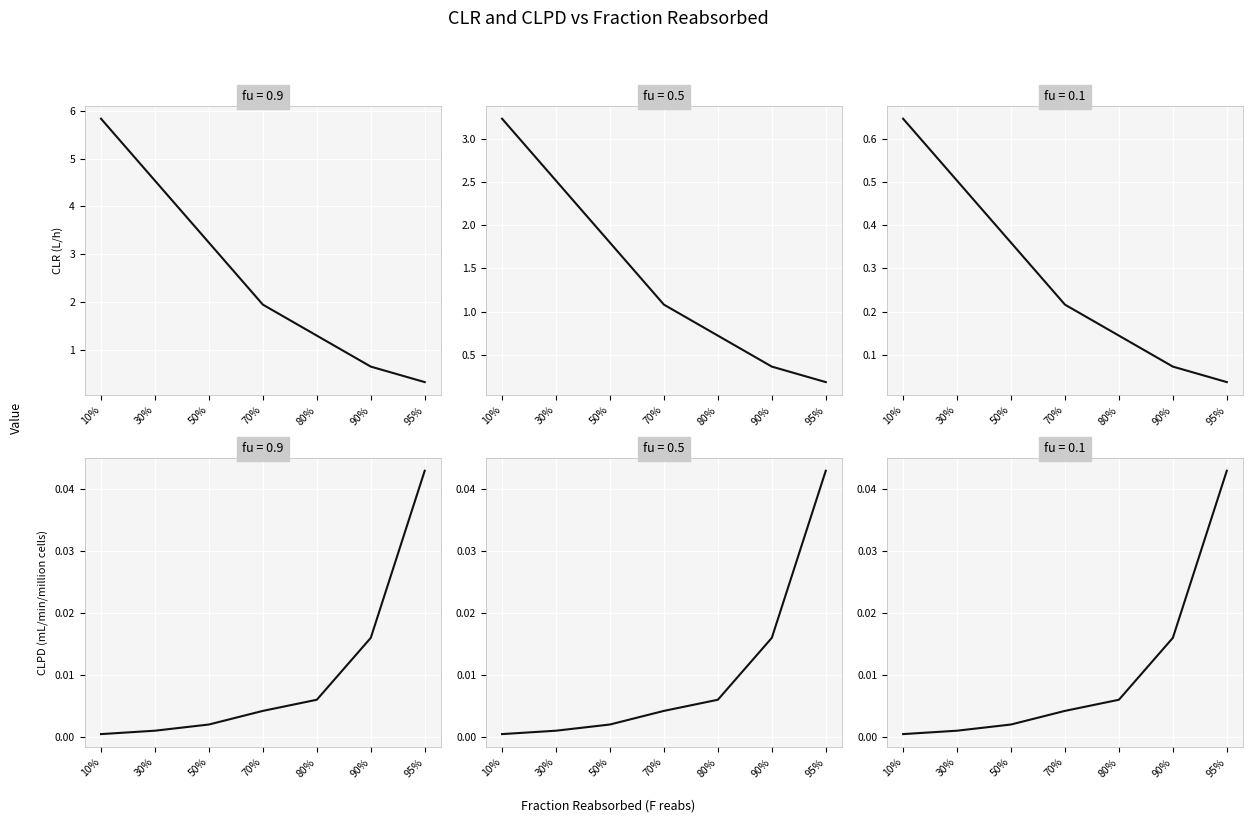

The value of fu=0.1 CLR (L/h) at 90% is 0.4. True or false?

True